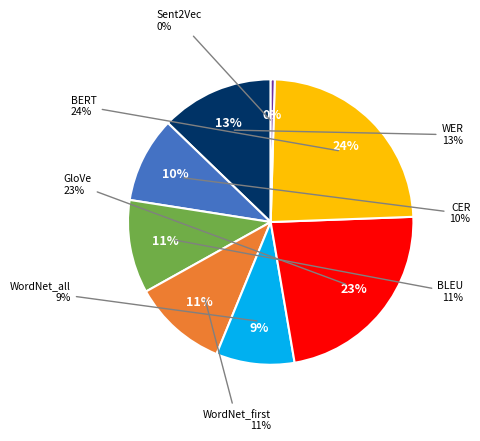

What is the change in value from WordNet_first to Sent2Vec?

-0.4